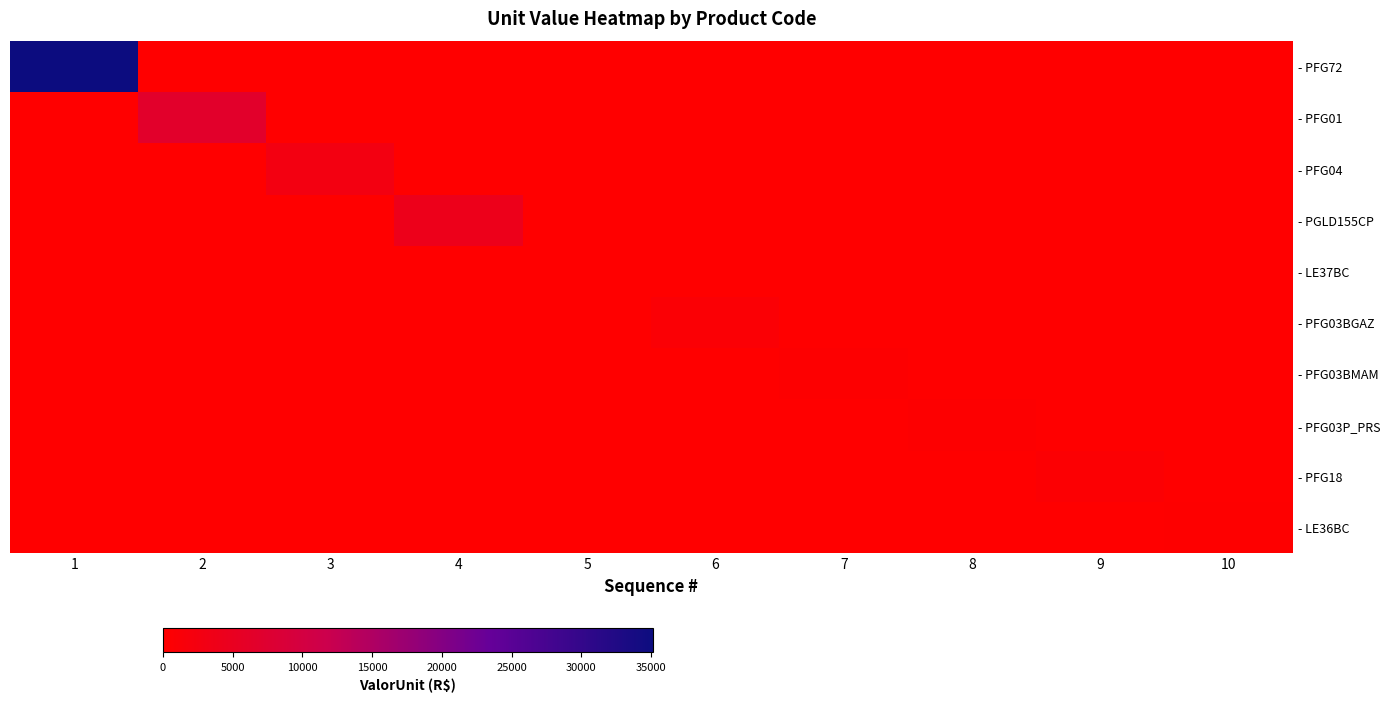

Reading left to right, what are all the values shown in this chart?

- PFG72: 1=35139.7	2=0.0	3=0.0	4=0.0	5=0.0	6=0.0	7=0.0	8=0.0	9=0.0	10=0.0
- PFG01: 1=0.0	2=6624.7	3=0.0	4=0.0	5=0.0	6=0.0	7=0.0	8=0.0	9=0.0	10=0.0
- PFG04: 1=0.0	2=0.0	3=2711.2	4=0.0	5=0.0	6=0.0	7=0.0	8=0.0	9=0.0	10=0.0
- PGLD155CP: 1=0.0	2=0.0	3=0.0	4=4042.2	5=0.0	6=0.0	7=0.0	8=0.0	9=0.0	10=0.0
- LE37BC: 1=0.0	2=0.0	3=0.0	4=0.0	5=114.4	6=0.0	7=0.0	8=0.0	9=0.0	10=0.0
- PFG03BGAZ: 1=0.0	2=0.0	3=0.0	4=0.0	5=0.0	6=951.5	7=0.0	8=0.0	9=0.0	10=0.0
- PFG03BMAM: 1=0.0	2=0.0	3=0.0	4=0.0	5=0.0	6=0.0	7=407.9	8=0.0	9=0.0	10=0.0
- PFG03P_PRS: 1=0.0	2=0.0	3=0.0	4=0.0	5=0.0	6=0.0	7=0.0	8=380.8	9=0.0	10=0.0
- PFG18: 1=0.0	2=0.0	3=0.0	4=0.0	5=0.0	6=0.0	7=0.0	8=0.0	9=598.3	10=0.0
- LE36BC: 1=0.0	2=0.0	3=0.0	4=0.0	5=0.0	6=0.0	7=0.0	8=0.0	9=0.0	10=228.8